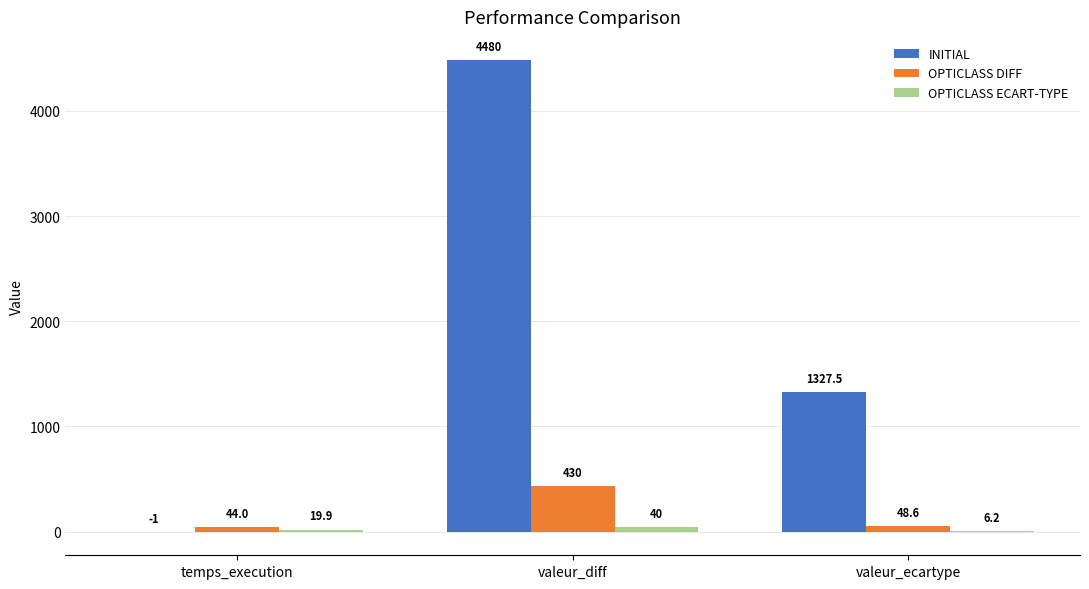

What is the average value of the INITIAL series?

1935.5